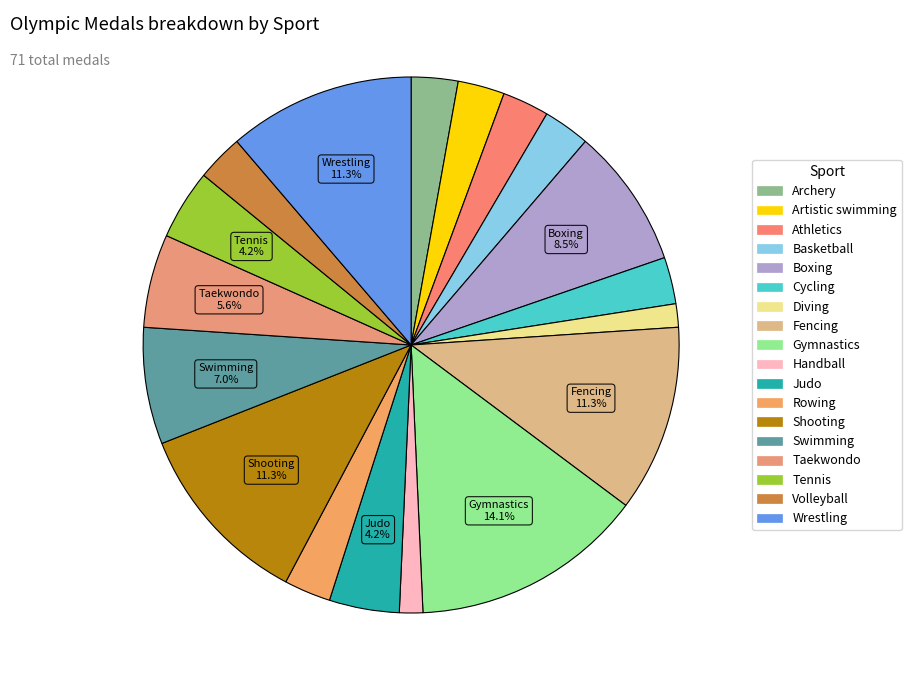

What is the ratio of the value at Gymnastics to the value at Judo?

3.3